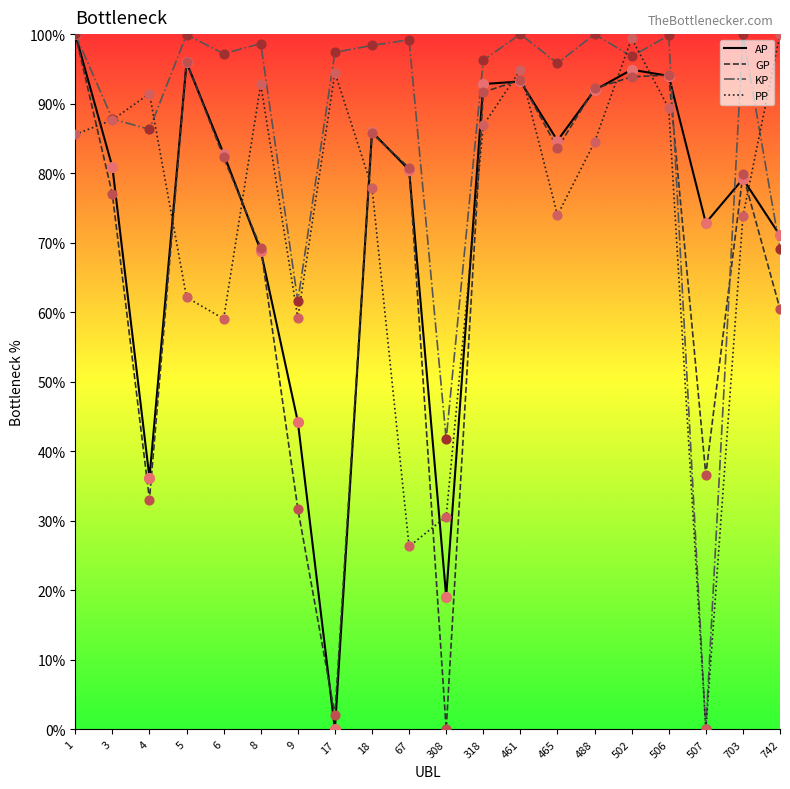

What are all the series names shown in the legend?

AP, GP, KP, PP